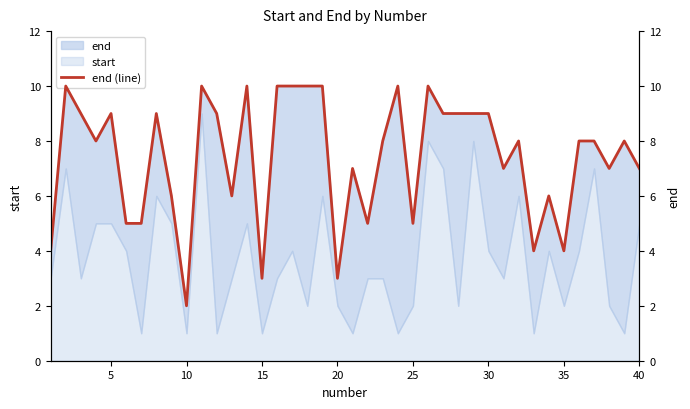

What is the maximum value shown in the chart?

10